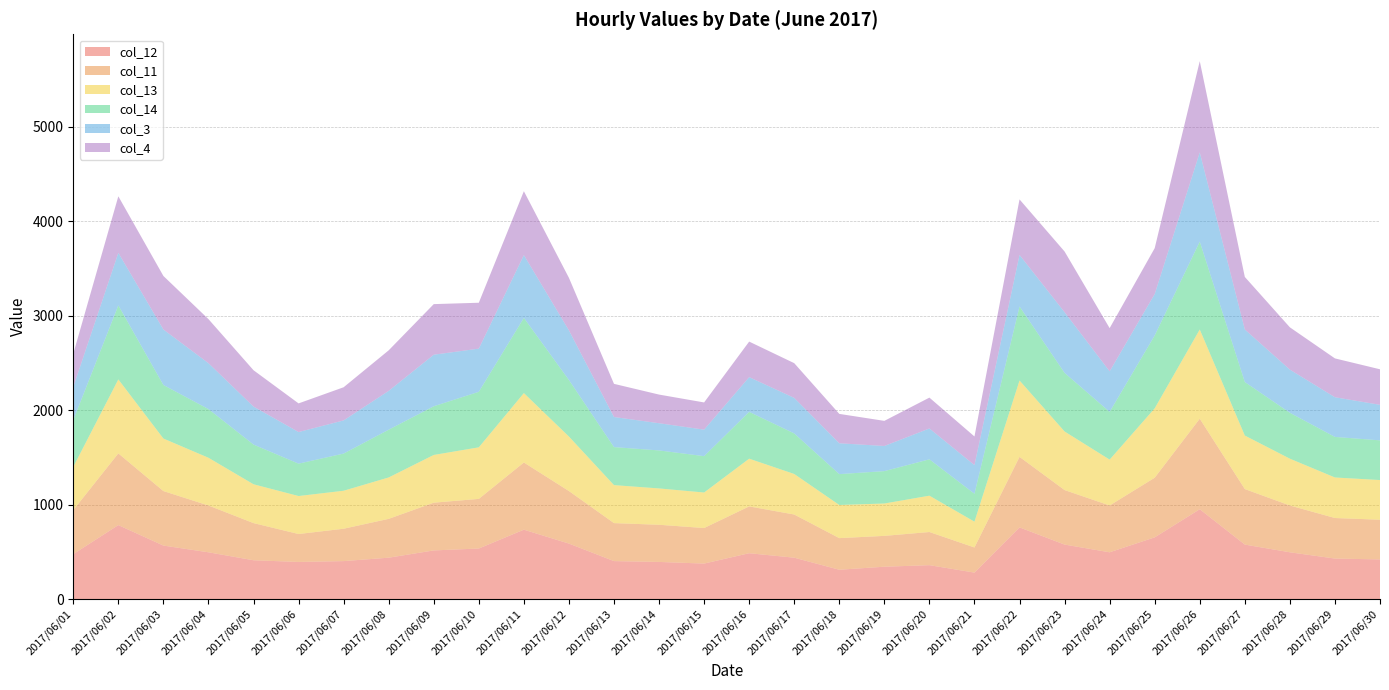

Reading left to right, extract all data points from this chart.

col_12: 2017/06/01=476.0	2017/06/02=783.3	2017/06/03=566.4	2017/06/04=495.4	2017/06/05=411.0	2017/06/06=393.4	2017/06/07=402.1	2017/06/08=438.3	2017/06/09=515.2	2017/06/10=535.4	2017/06/11=734.7	2017/06/12=587.6	2017/06/13=402.1	2017/06/14=393.4	2017/06/15=376.1	2017/06/16=485.6	2017/06/17=438.3	2017/06/18=310.8	2017/06/19=342.7	2017/06/20=359.2	2017/06/21=280.5	2017/06/22=758.8	2017/06/23=577.0	2017/06/24=495.4	2017/06/25=653.5	2017/06/26=951.1	2017/06/27=577.0	2017/06/28=495.4	2017/06/29=429.1	2017/06/30=420.0
col_11: 2017/06/01=466.4	2017/06/02=758.8	2017/06/03=577.0	2017/06/04=495.4	2017/06/05=393.4	2017/06/06=295.5	2017/06/07=342.7	2017/06/08=411.0	2017/06/09=505.2	2017/06/10=525.3	2017/06/11=711.0	2017/06/12=556.0	2017/06/13=402.1	2017/06/14=393.4	2017/06/15=376.1	2017/06/16=495.4	2017/06/17=456.9	2017/06/18=334.6	2017/06/19=326.5	2017/06/20=350.9	2017/06/21=265.9	2017/06/22=746.7	2017/06/23=577.0	2017/06/24=495.4	2017/06/25=631.1	2017/06/26=958.2	2017/06/27=587.6	2017/06/28=495.4	2017/06/29=429.1	2017/06/30=420.0
col_13: 2017/06/01=456.9	2017/06/02=783.3	2017/06/03=556.0	2017/06/04=505.2	2017/06/05=411.0	2017/06/06=402.1	2017/06/07=402.1	2017/06/08=438.3	2017/06/09=505.2	2017/06/10=545.6	2017/06/11=734.7	2017/06/12=577.0	2017/06/13=402.1	2017/06/14=384.7	2017/06/15=376.1	2017/06/16=505.2	2017/06/17=429.1	2017/06/18=350.9	2017/06/19=342.7	2017/06/20=384.7	2017/06/21=273.2	2017/06/22=808.1	2017/06/23=620.1	2017/06/24=485.6	2017/06/25=734.7	2017/06/26=944.1	2017/06/27=566.4	2017/06/28=495.4	2017/06/29=429.1	2017/06/30=420.0
col_14: 2017/06/01=495.4	2017/06/02=783.3	2017/06/03=566.4	2017/06/04=515.2	2017/06/05=420.0	2017/06/06=342.7	2017/06/07=393.4	2017/06/08=505.2	2017/06/09=515.2	2017/06/10=587.6	2017/06/11=795.7	2017/06/12=598.3	2017/06/13=402.1	2017/06/14=402.1	2017/06/15=384.7	2017/06/16=495.4	2017/06/17=429.1	2017/06/18=326.5	2017/06/19=342.7	2017/06/20=384.7	2017/06/21=295.5	2017/06/22=783.3	2017/06/23=620.1	2017/06/24=505.2	2017/06/25=771.0	2017/06/26=930.2	2017/06/27=566.4	2017/06/28=485.6	2017/06/29=429.1	2017/06/30=420.0
col_3: 2017/06/01=350.9	2017/06/02=556.0	2017/06/03=587.6	2017/06/04=485.6	2017/06/05=402.1	2017/06/06=334.6	2017/06/07=350.9	2017/06/08=411.0	2017/06/09=545.6	2017/06/10=456.9	2017/06/11=664.8	2017/06/12=525.3	2017/06/13=318.6	2017/06/14=287.9	2017/06/15=280.5	2017/06/16=367.6	2017/06/17=376.1	2017/06/18=326.5	2017/06/19=265.9	2017/06/20=326.5	2017/06/21=303.1	2017/06/22=545.6	2017/06/23=642.2	2017/06/24=429.1	2017/06/25=438.3	2017/06/26=944.1	2017/06/27=556.0	2017/06/28=456.9	2017/06/29=420.0	2017/06/30=376.1
col_4: 2017/06/01=350.9	2017/06/02=598.3	2017/06/03=566.4	2017/06/04=466.4	2017/06/05=384.7	2017/06/06=303.1	2017/06/07=350.9	2017/06/08=429.1	2017/06/09=535.4	2017/06/10=485.6	2017/06/11=676.2	2017/06/12=556.0	2017/06/13=350.9	2017/06/14=303.1	2017/06/15=287.9	2017/06/16=376.1	2017/06/17=367.6	2017/06/18=310.8	2017/06/19=265.9	2017/06/20=326.5	2017/06/21=303.1	2017/06/22=587.6	2017/06/23=642.2	2017/06/24=456.9	2017/06/25=485.6	2017/06/26=965.2	2017/06/27=556.0	2017/06/28=447.6	2017/06/29=411.0	2017/06/30=376.1